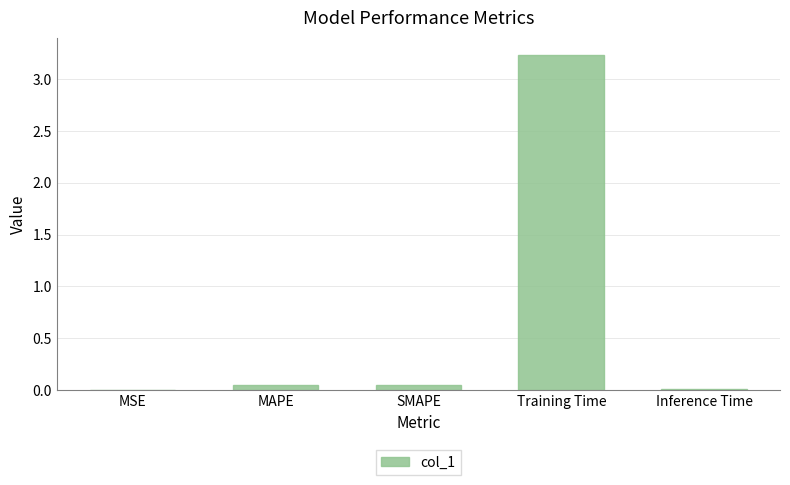

True or false: the data shows 0.0 at SMAPE.

True